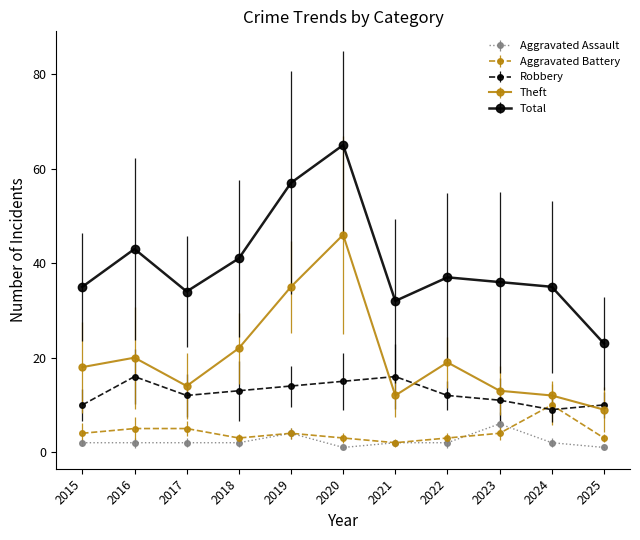

In Aggravated Battery, how many points are lower than both neighbors (excluding endpoints)?

2